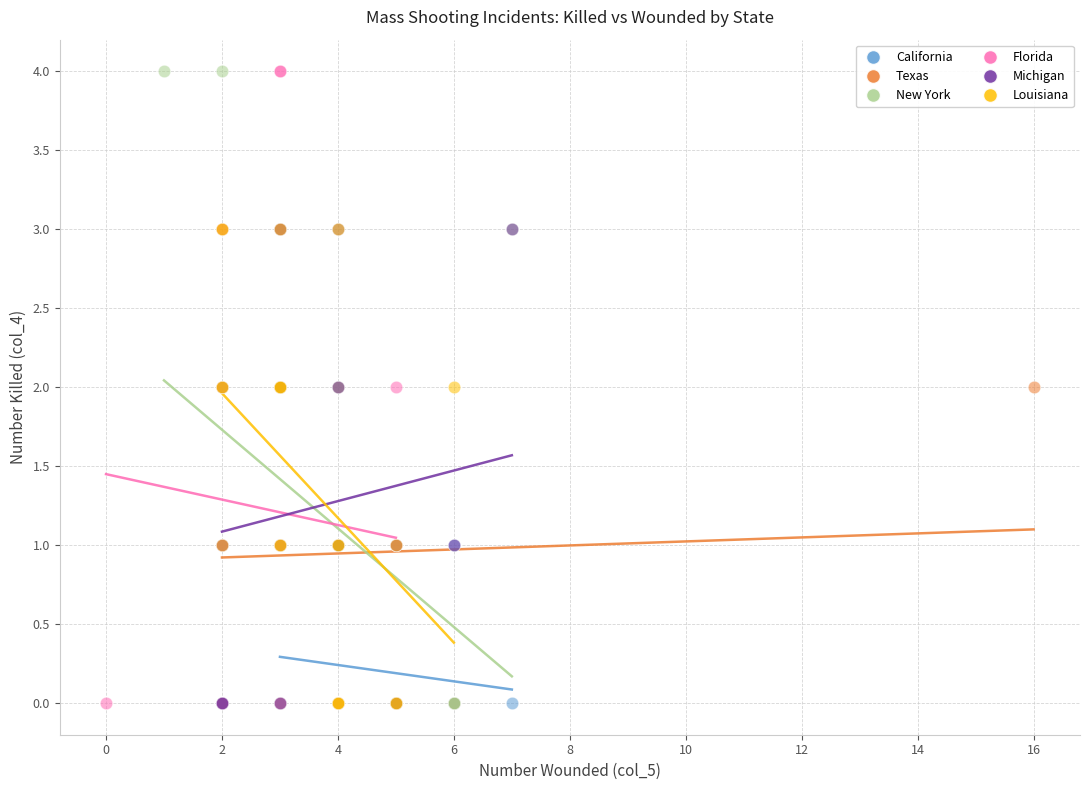

What are all the series names shown in the legend?

California, Texas, New York, Florida, Michigan, Louisiana